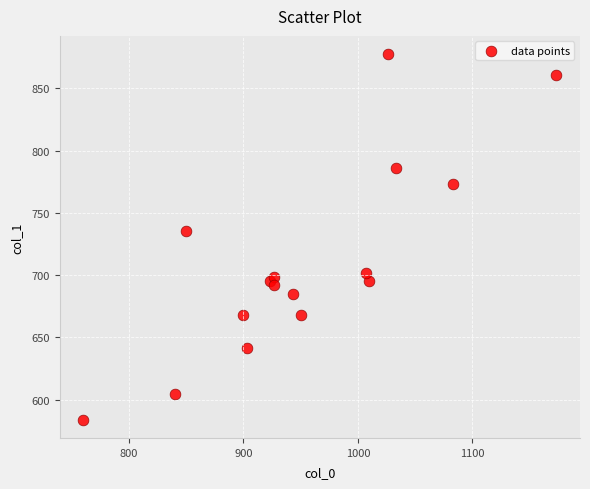

What Y value in the scatter plot is closest to 730?

735.8